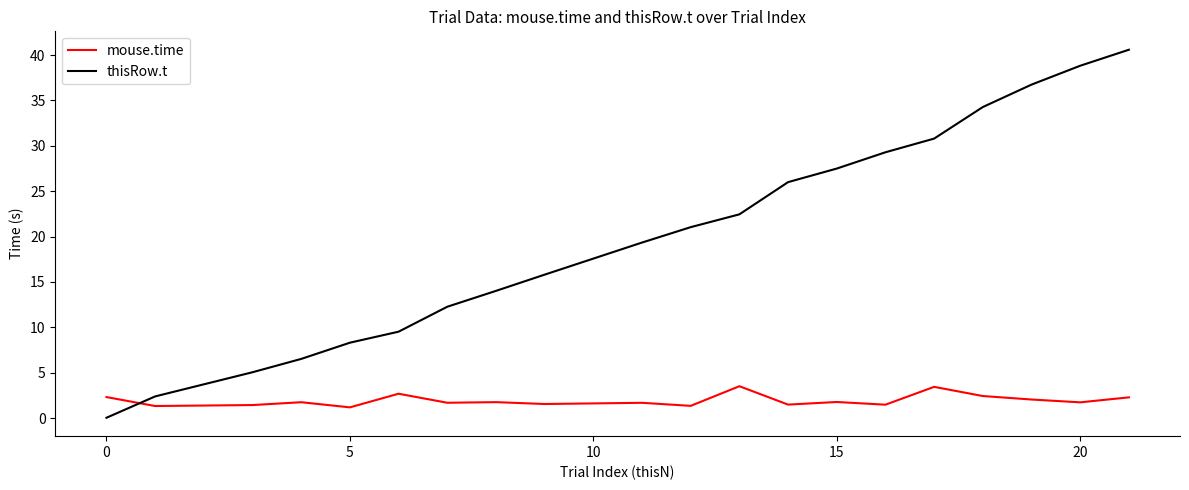

List the series in order of their overall mean, highest first.

thisRow.t, mouse.time